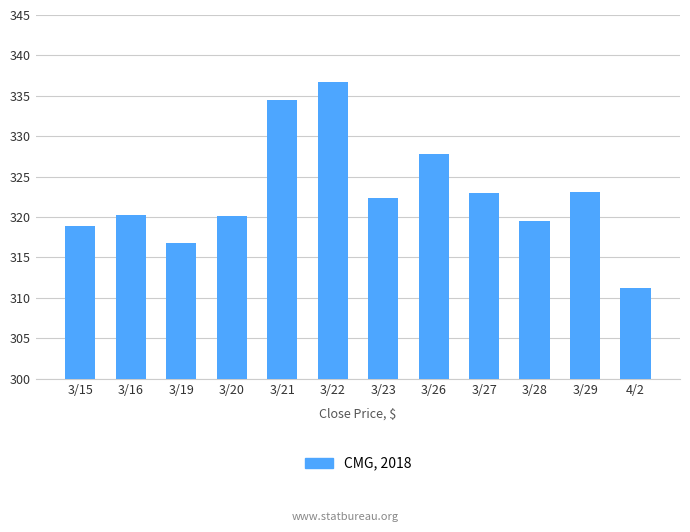

What is the maximum value shown in the chart?

336.7